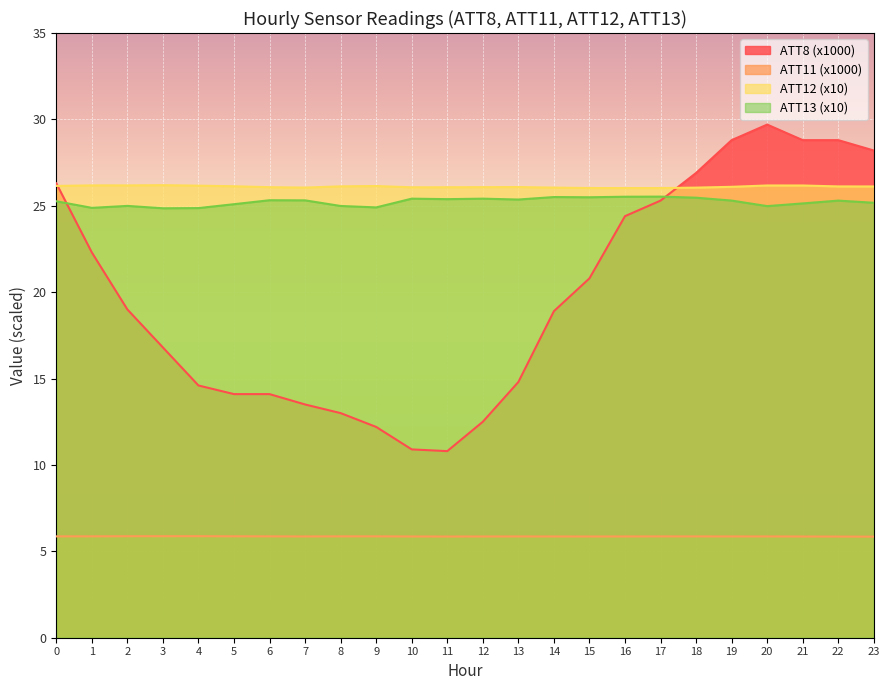

List the labels in order of ATT12 value, largest first.

3, 1, 2, 20, 21, 4, 0, 9, 5, 8, 22, 23, 19, 13, 12, 6, 11, 10, 7, 14, 18, 15, 16, 17